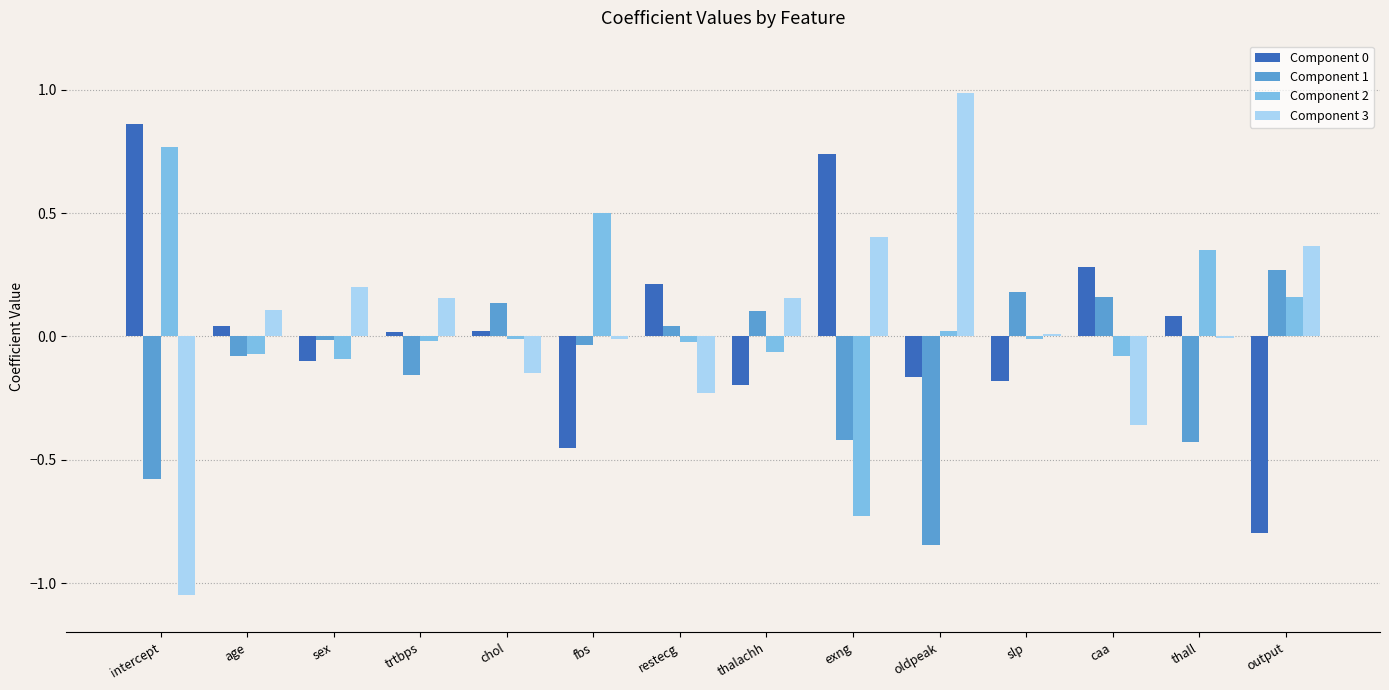

How many distinct data groups are displayed?

4